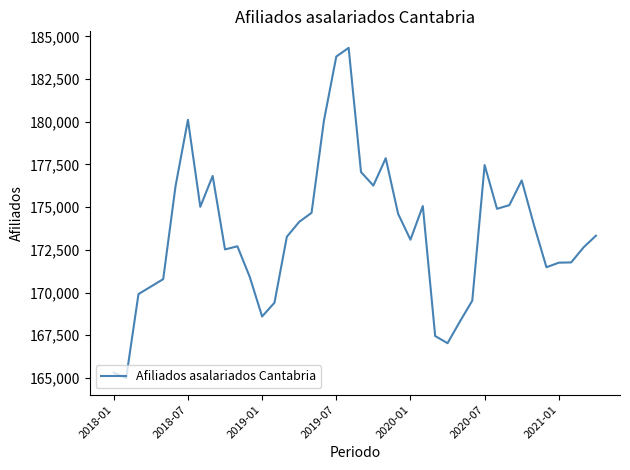

What is the difference between the maximum and minimum values?

19343